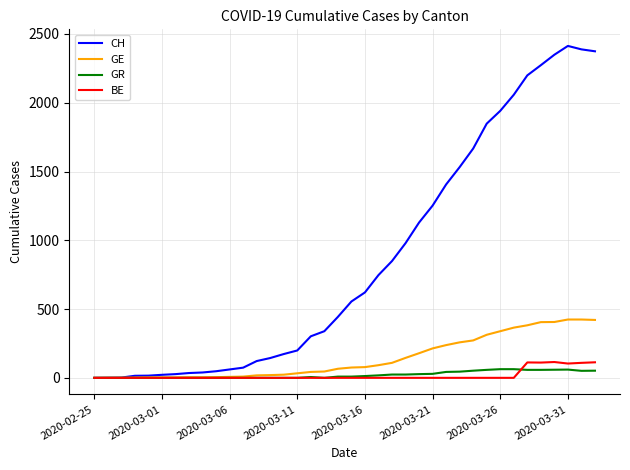

What is the greatest value displayed?

2413